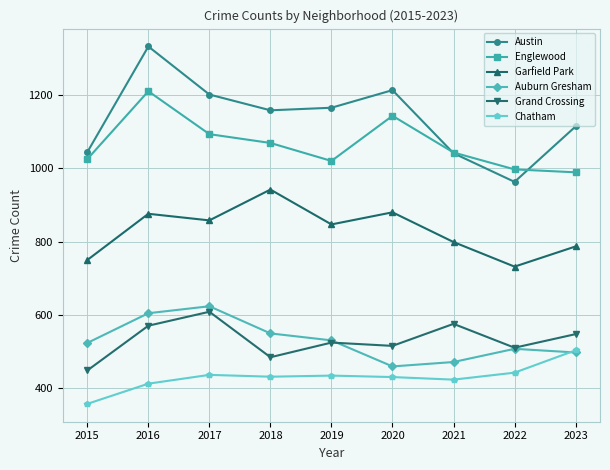

What is the value of the Englewood point at the 8th from the left?

997